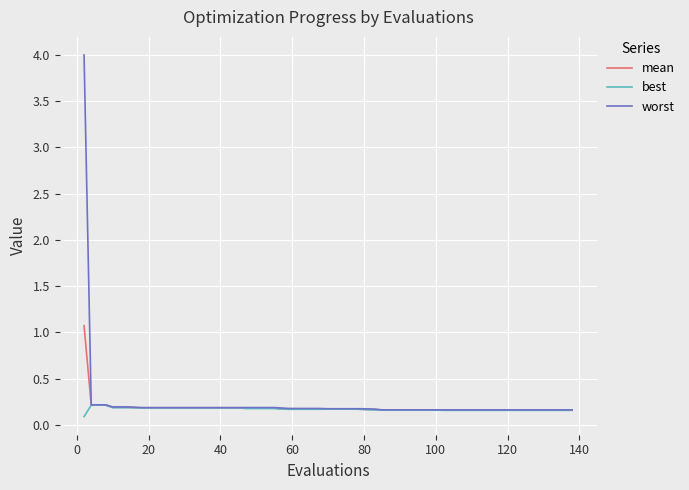

Which series has the largest range (max minus min)?

worst